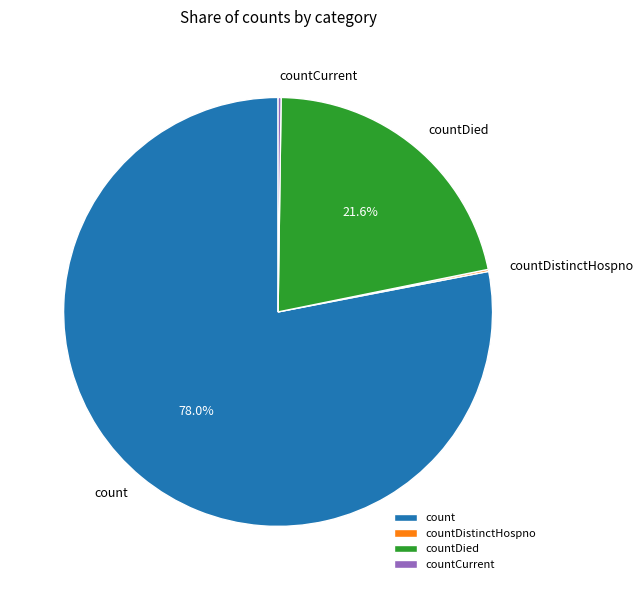

Which category accounts for the majority?

count